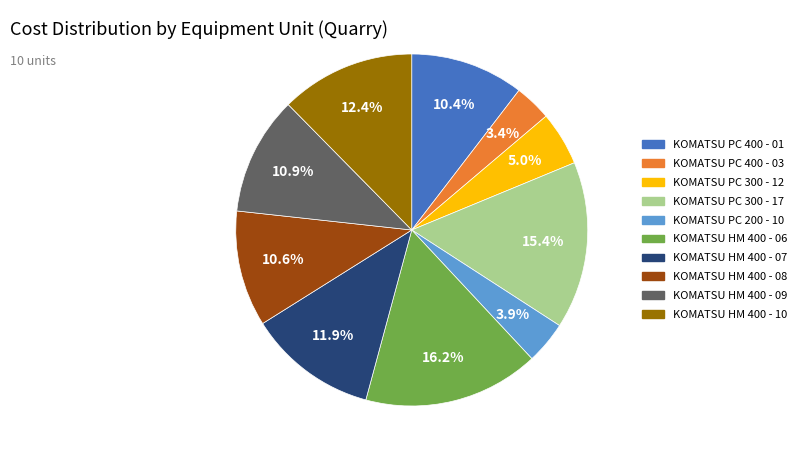

Is the sum of KOMATSU HM 400 - 10 and KOMATSU HM 400 - 07 greater than half?

No